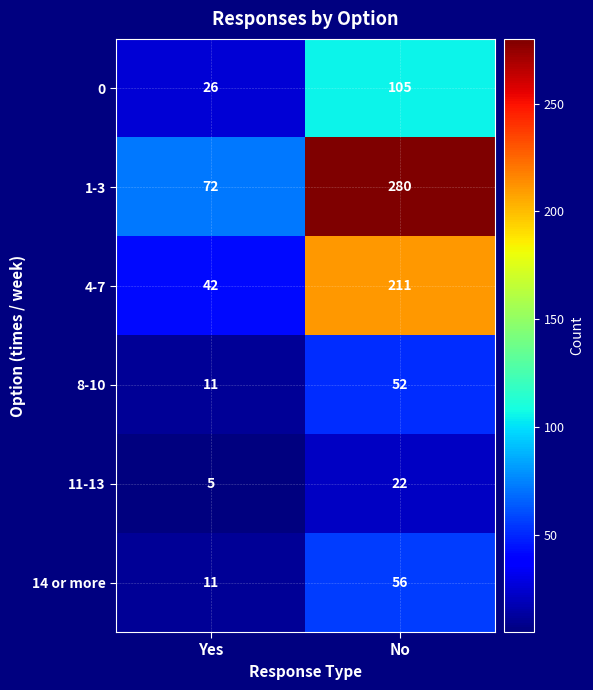

What is the approximate value of 1-3 at Yes, to the nearest 10?

70